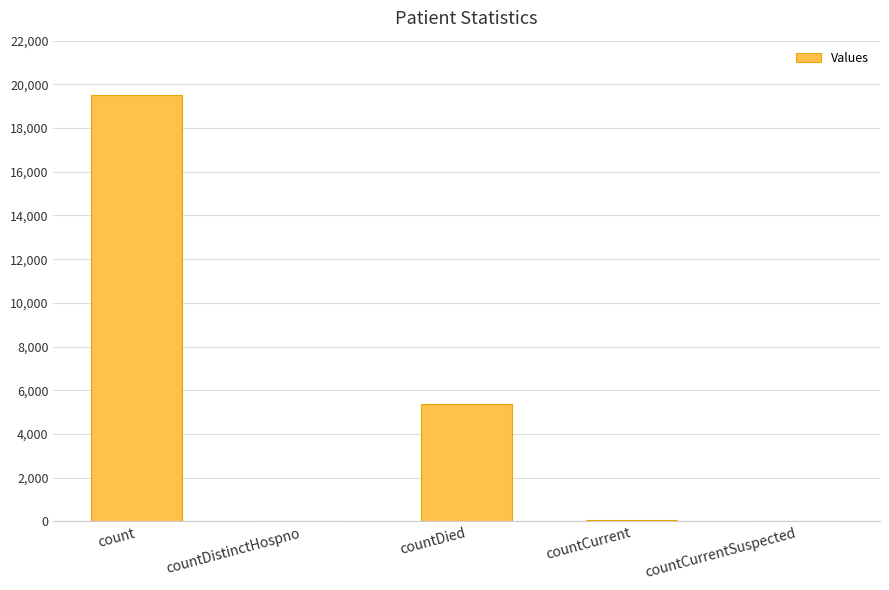

Which label corresponds to the largest value in the chart?

count